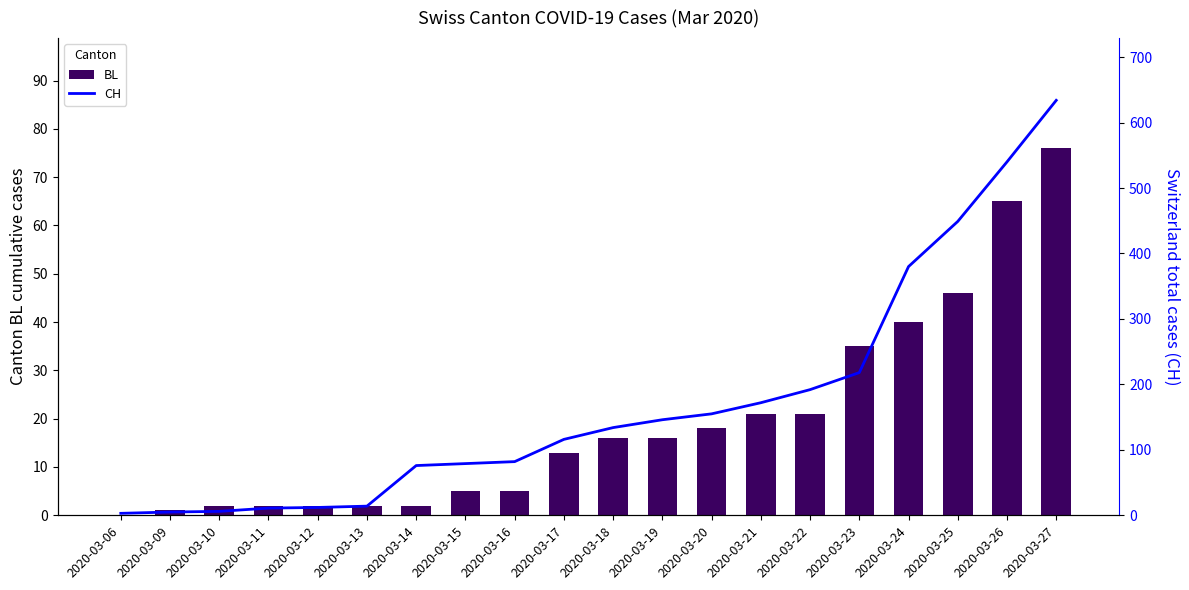

Which series has the largest range (max minus min)?

CH